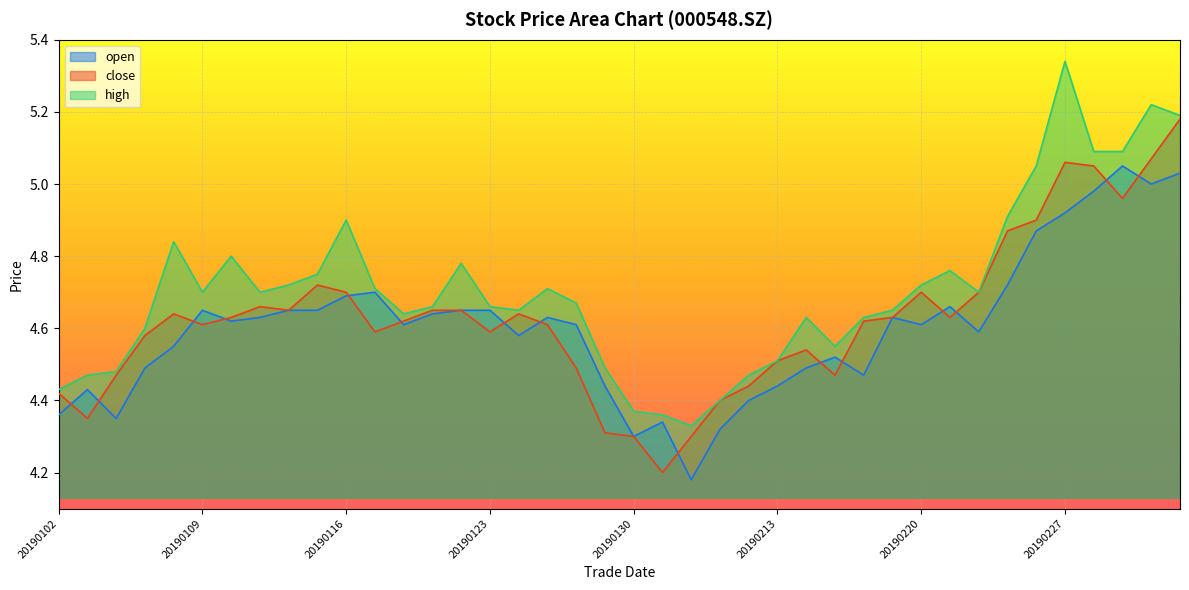

What is the total value across all series at 20190213?

13.5